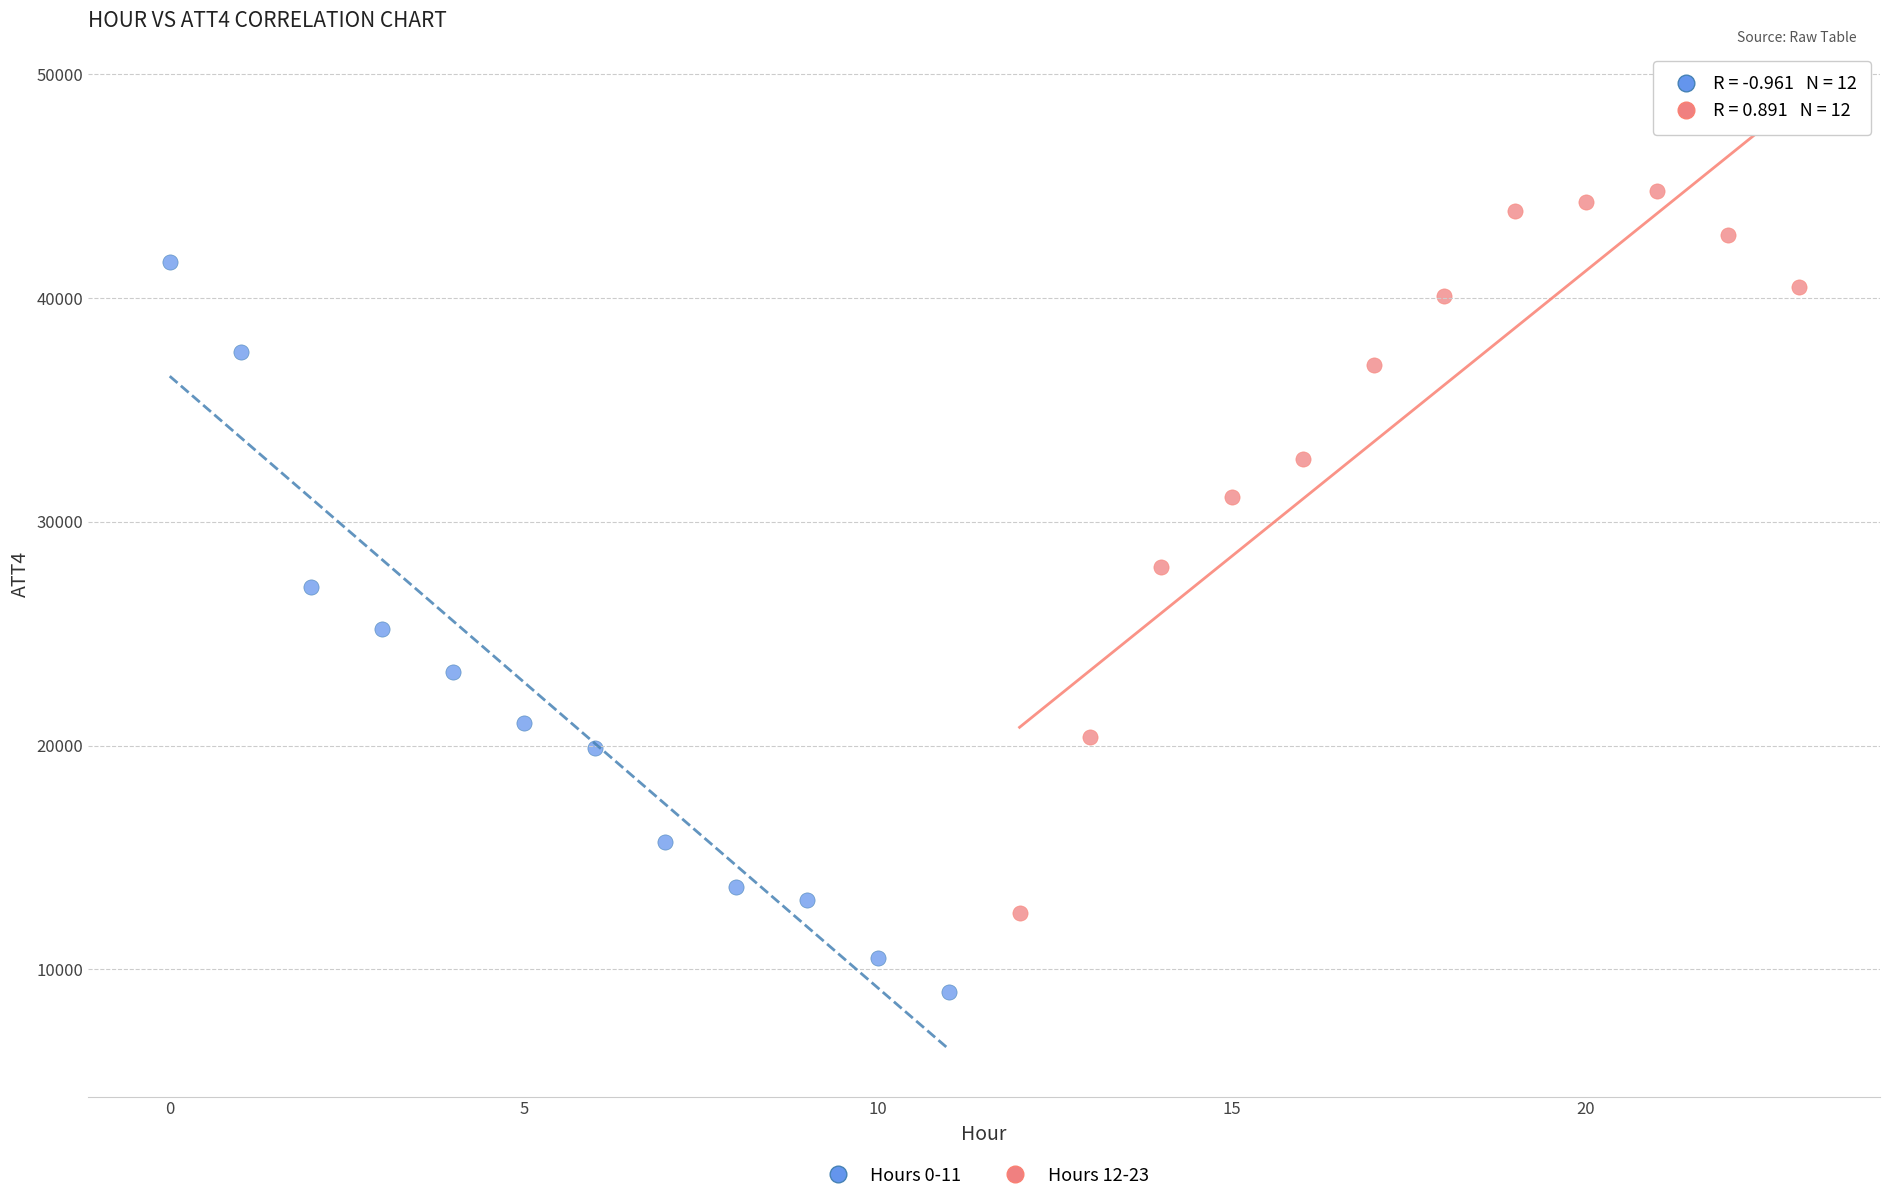

Which series reaches the minimum Y coordinate?

Hours 0-11